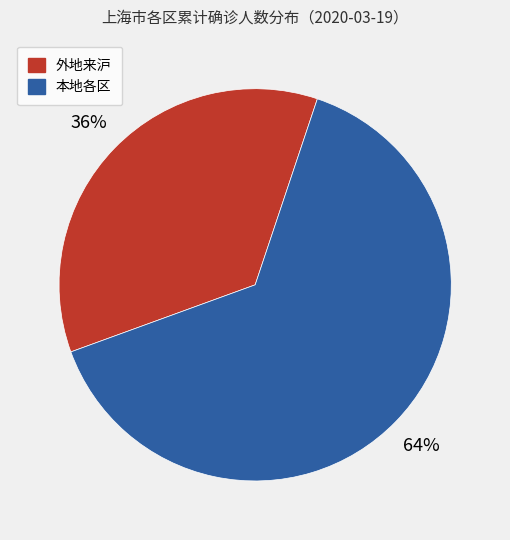

To the nearest percent, what is the average slice percentage?

50%